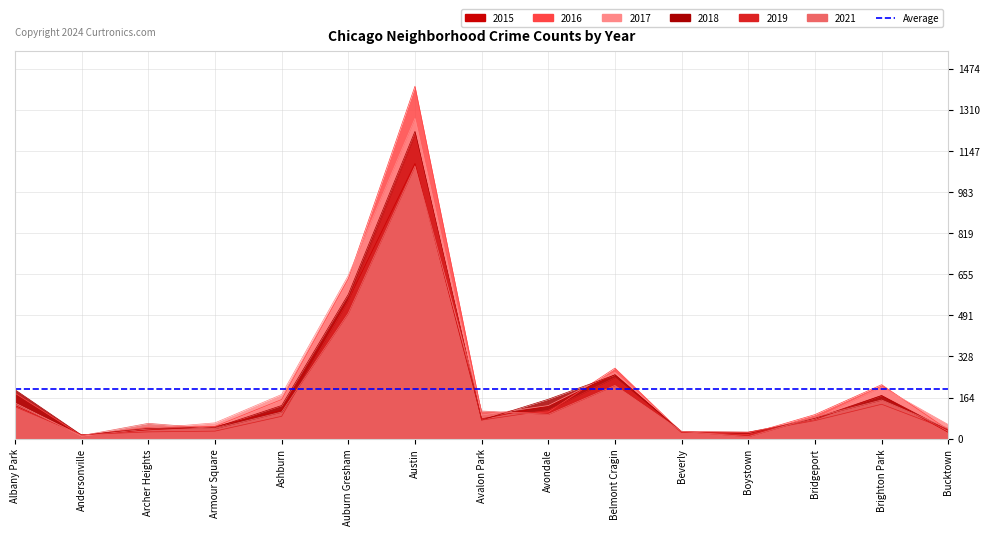

At which category is the sum across all series the highest?

Austin